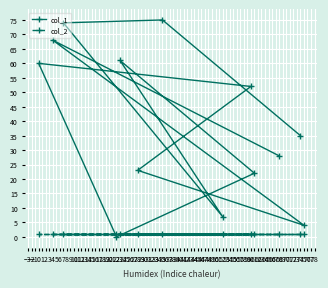

What is the difference between the maximum and minimum values in the col_1 series?

75